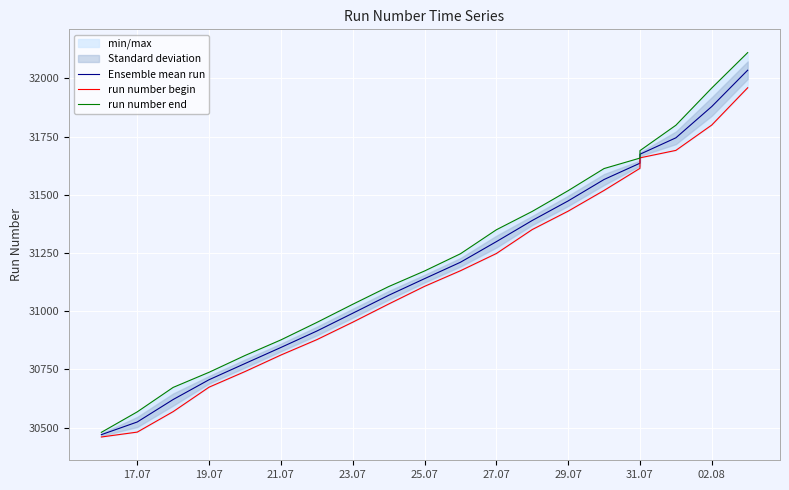

True or false: run number begin has more than 2 interior local peaks.

False